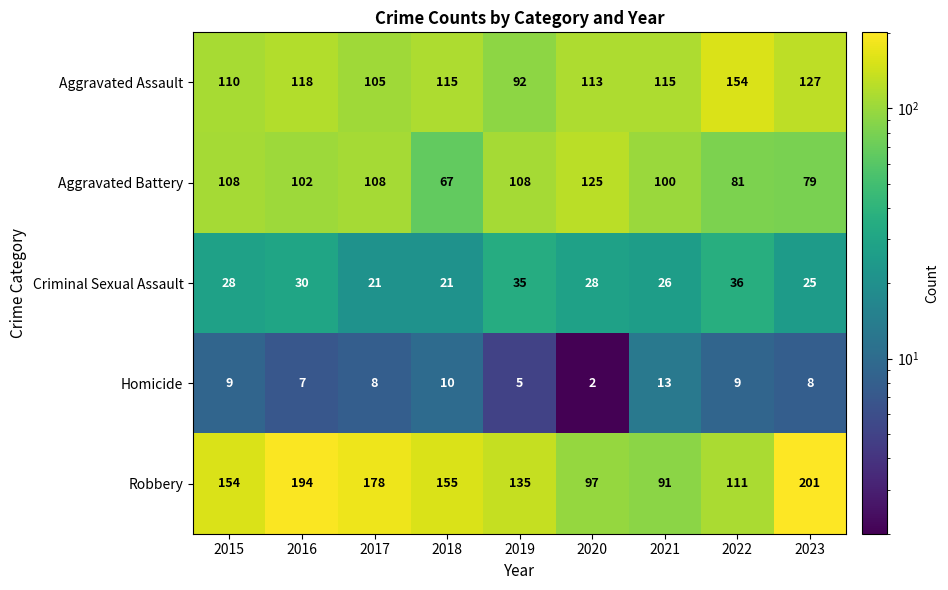

Where is Homicide nearest to the value 7?

2016